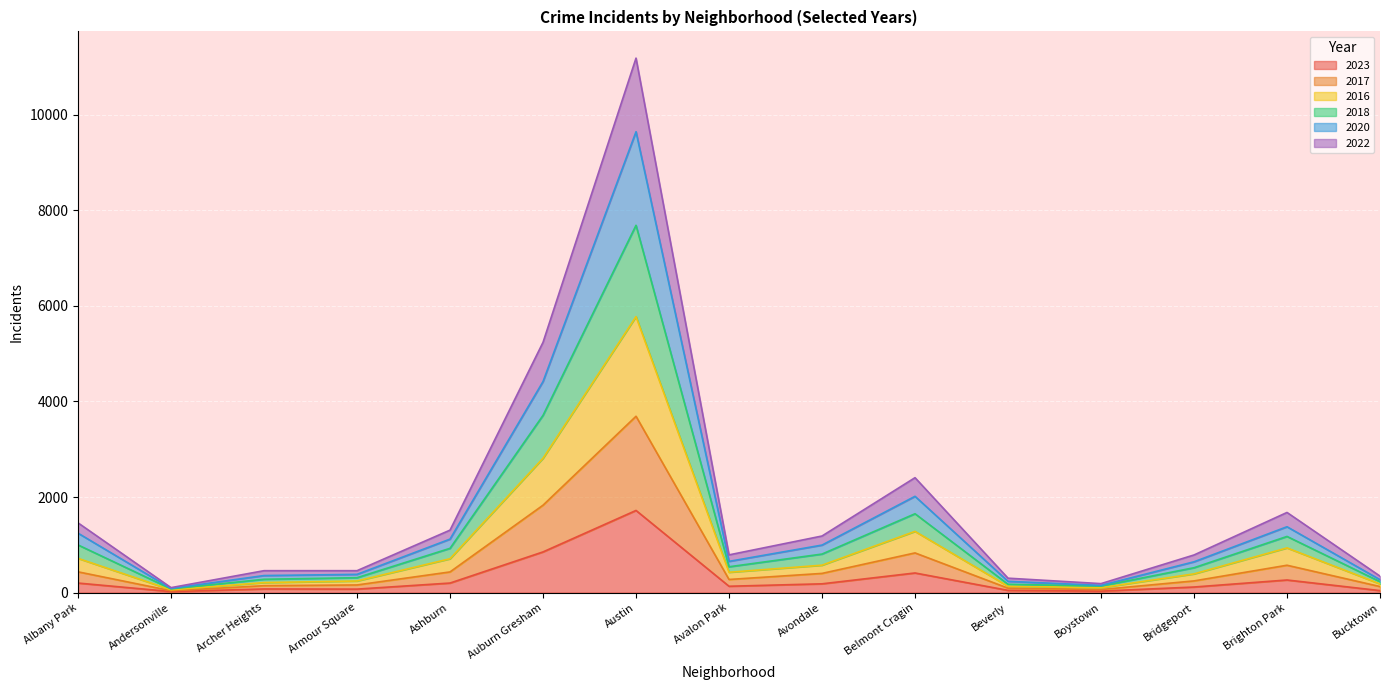

How many lines are shown in the chart?

6